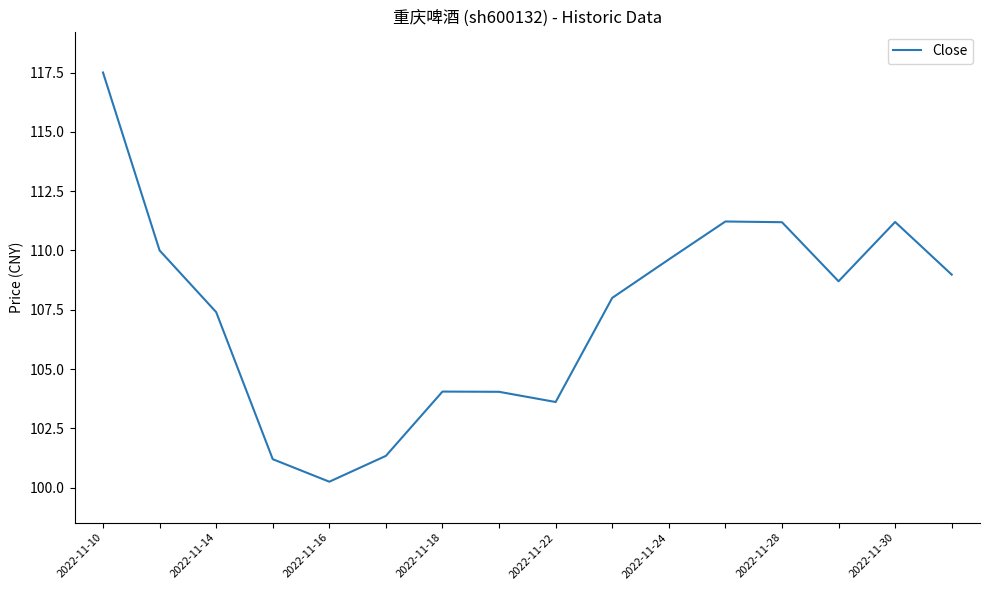

What is the greatest value displayed?

117.5